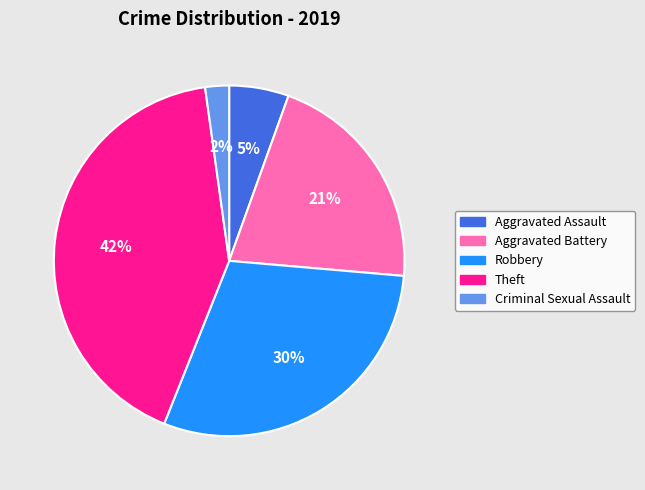

Which has a higher value, Criminal Sexual Assault or Aggravated Battery?

Aggravated Battery